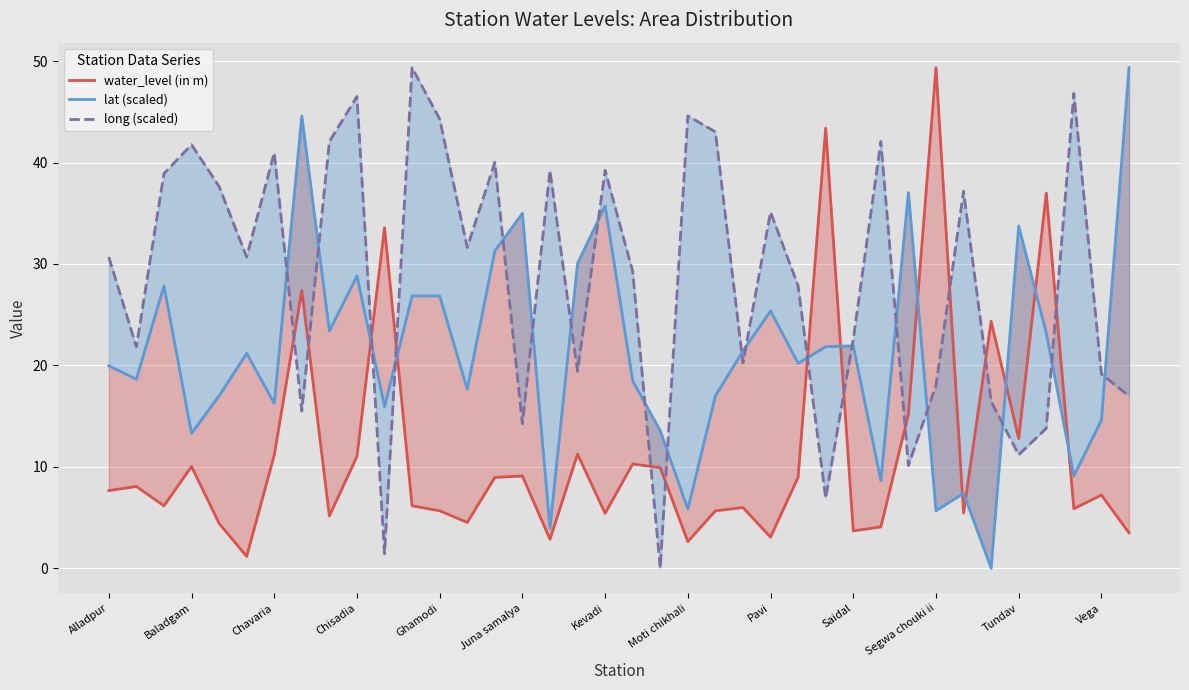

Count the number of data series in this chart.

3